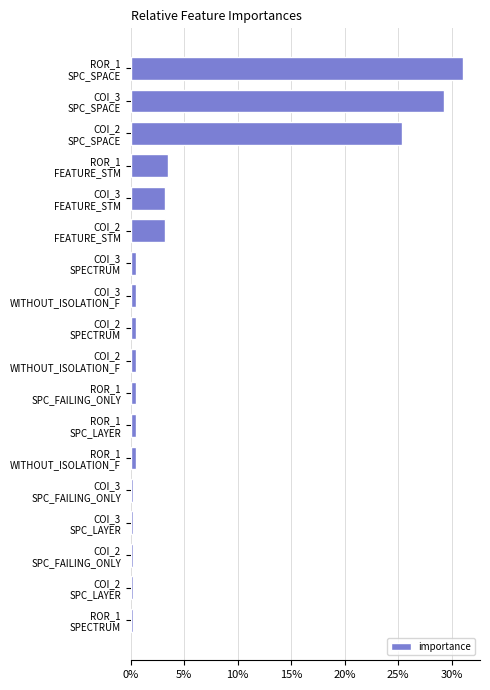

What is the sum of all values?

100.0